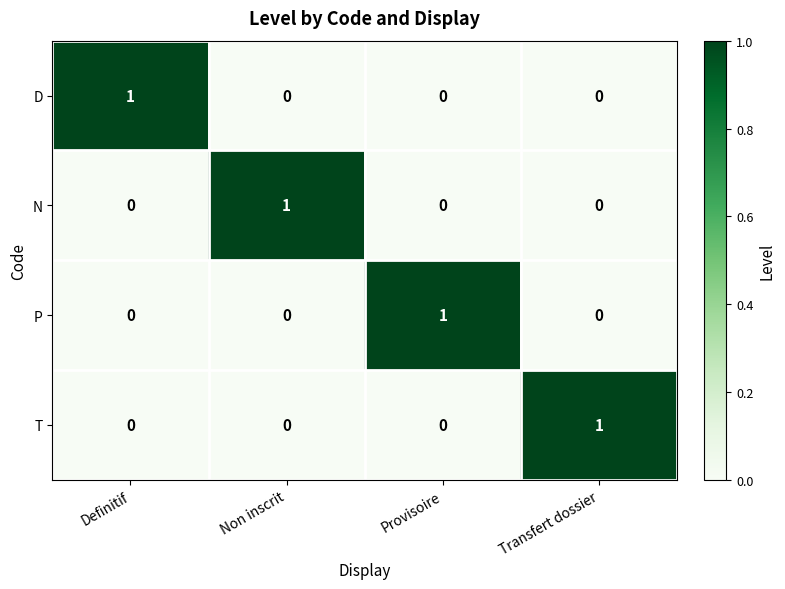

Is the value of T at Definitif greater than the value of N at Non inscrit?

No